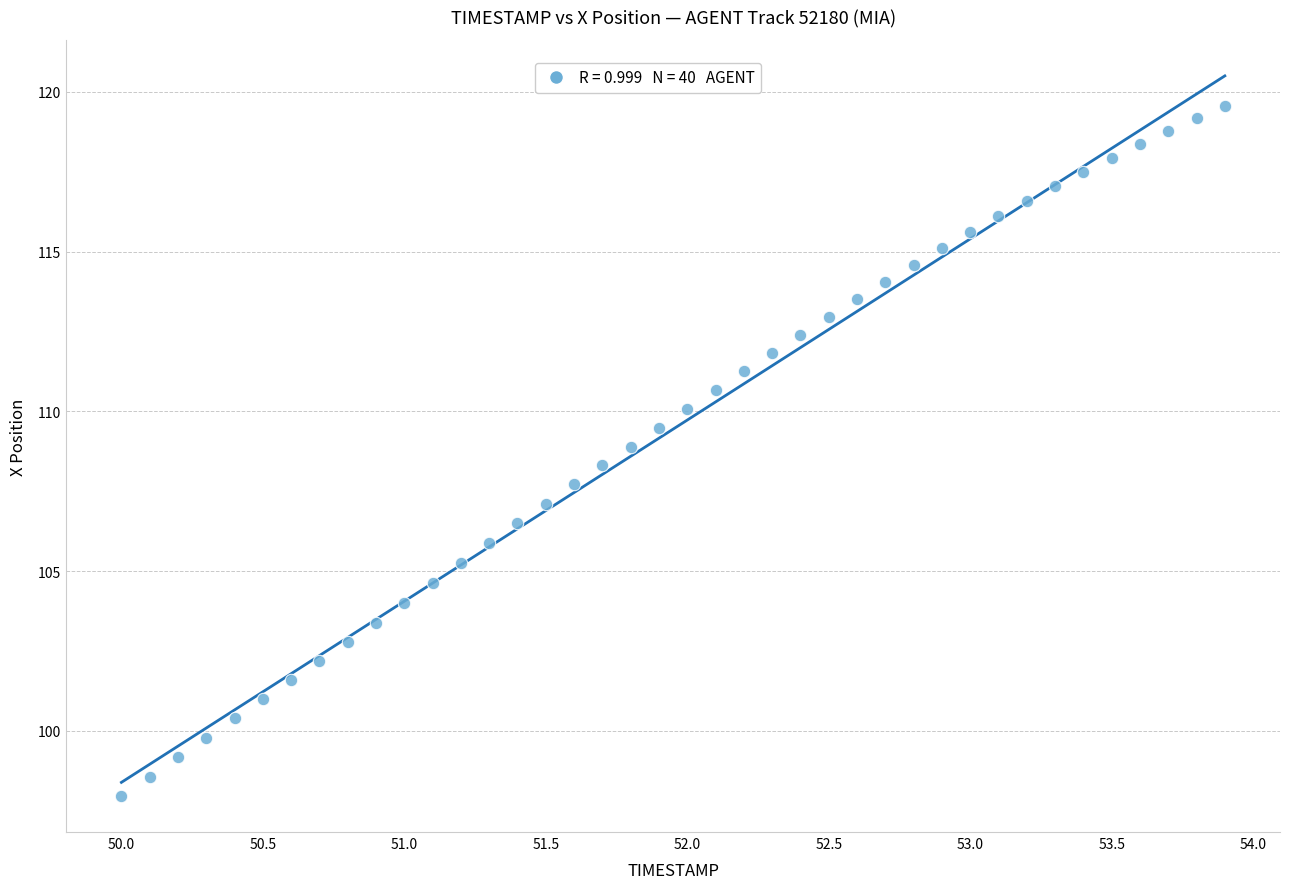

What is the range of Y values (max minus min)?

21.6